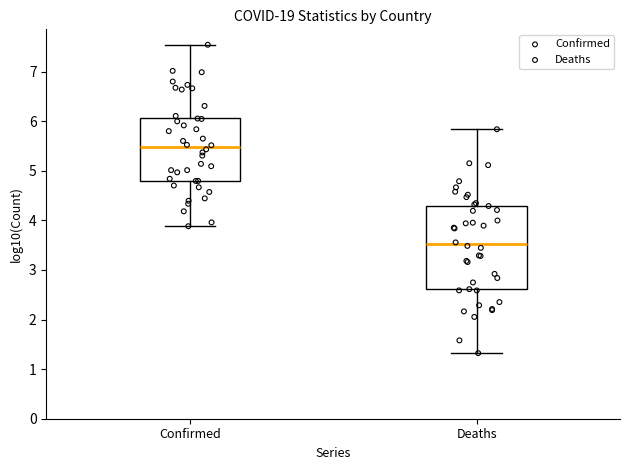

Where does the median line of the box for Deaths sit on the y-axis? The values are not printed on the chart, so give them approximately, as read against the axis.

3.5